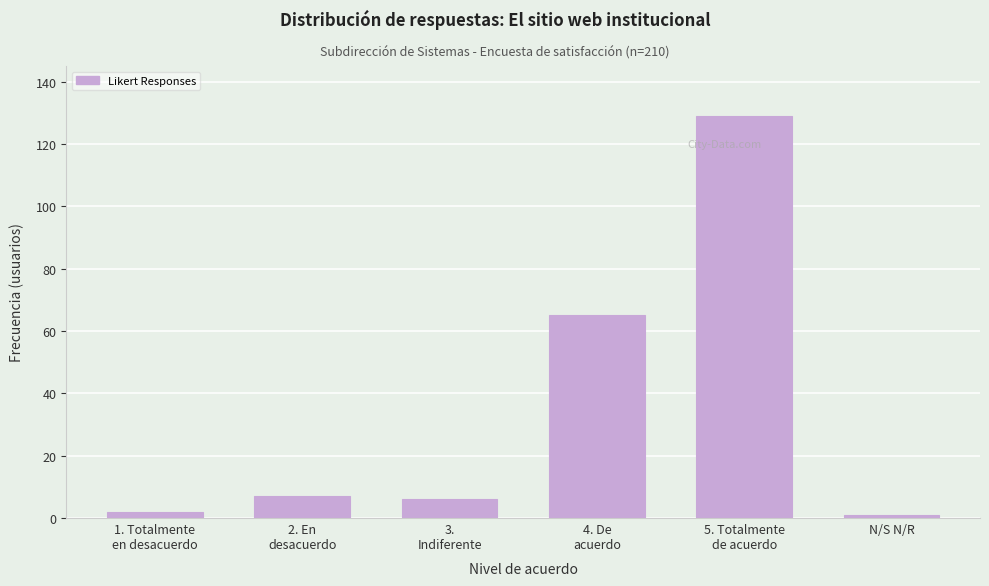

Reading right to left, what are all the values shown in this chart?

1	129	65	6	7	2